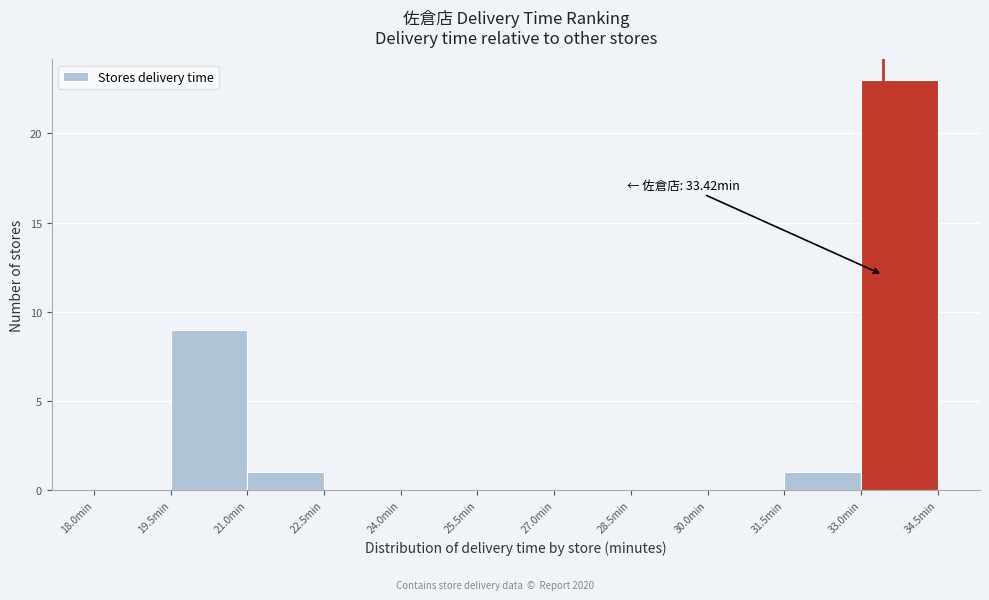

Which range on the x-axis has the tallest bar?

33.0 to 34.5